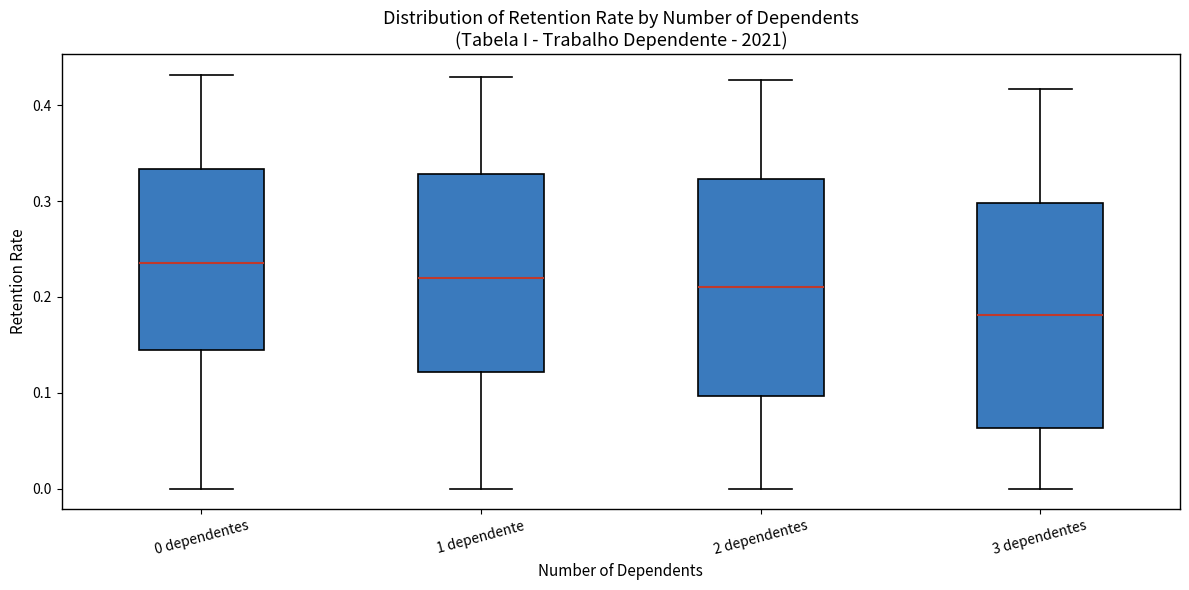

Reading left to right, transcribe this box plot: for each box, give where its median line is, the range the box spans, and where its two whiskers end, as read against the y-axis. The values are not printed on the chart, so give them approximately, as read against the axis.

0 dependentes: median 0.24, box 0.14 to 0.33, whiskers 0.00 to 0.43
1 dependente: median 0.22, box 0.12 to 0.33, whiskers 0.00 to 0.43
2 dependentes: median 0.21, box 0.10 to 0.32, whiskers 0.00 to 0.43
3 dependentes: median 0.18, box 0.06 to 0.30, whiskers 0.00 to 0.42